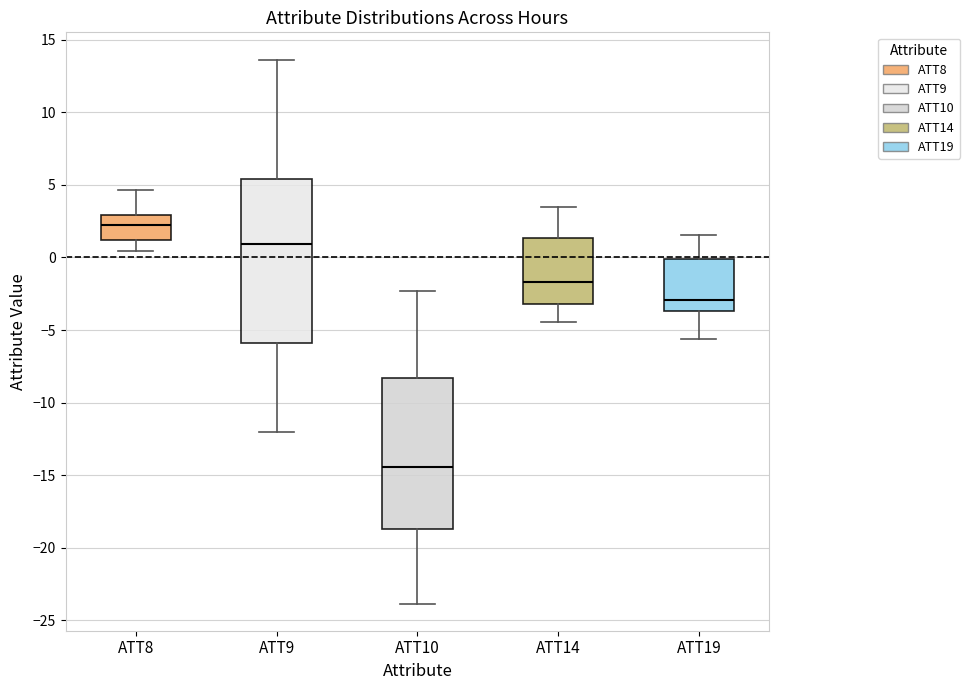

Reading left to right, transcribe this box plot: for each box, give where its median line is, the range the box spans, and where its two whiskers end, as read against the y-axis. The values are not printed on the chart, so give them approximately, as read against the axis.

ATT8: median 2.0, box 1.0 to 3.0, whiskers 0.5 to 4.5
ATT9: median 1.0, box -6.0 to 5.5, whiskers -12.0 to 13.5
ATT10: median -14.5, box -18.5 to -8.5, whiskers -24.0 to -2.5
ATT14: median -1.5, box -3.0 to 1.5, whiskers -4.5 to 3.5
ATT19: median -3.0, box -3.5 to 0.0, whiskers -5.5 to 1.5